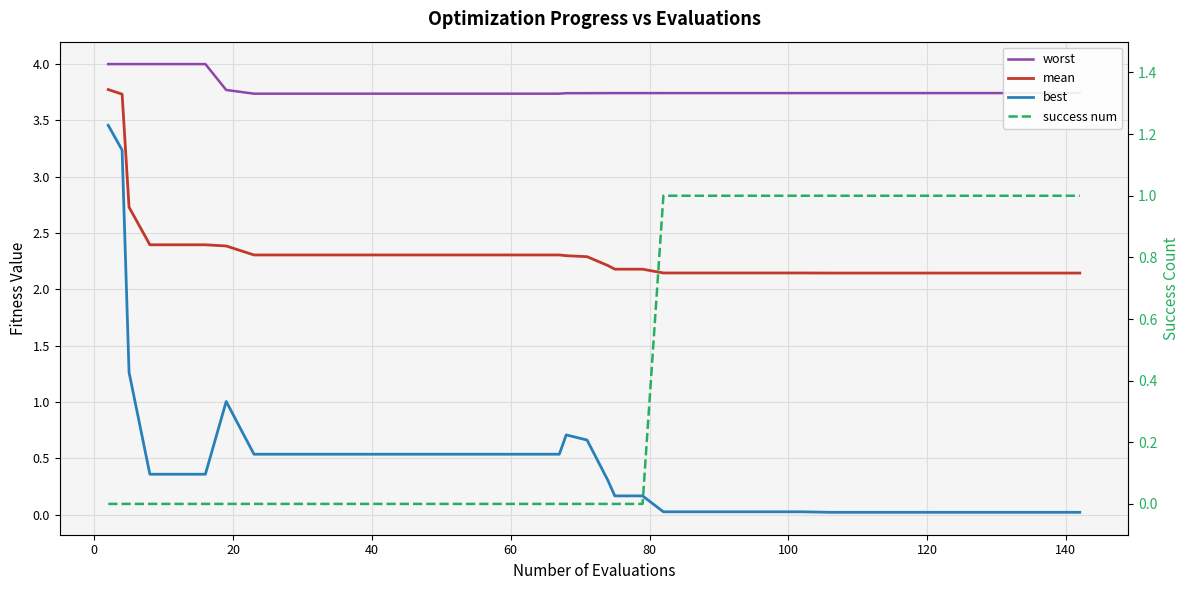

The best series shows 0.2 at 120. True or false?

False